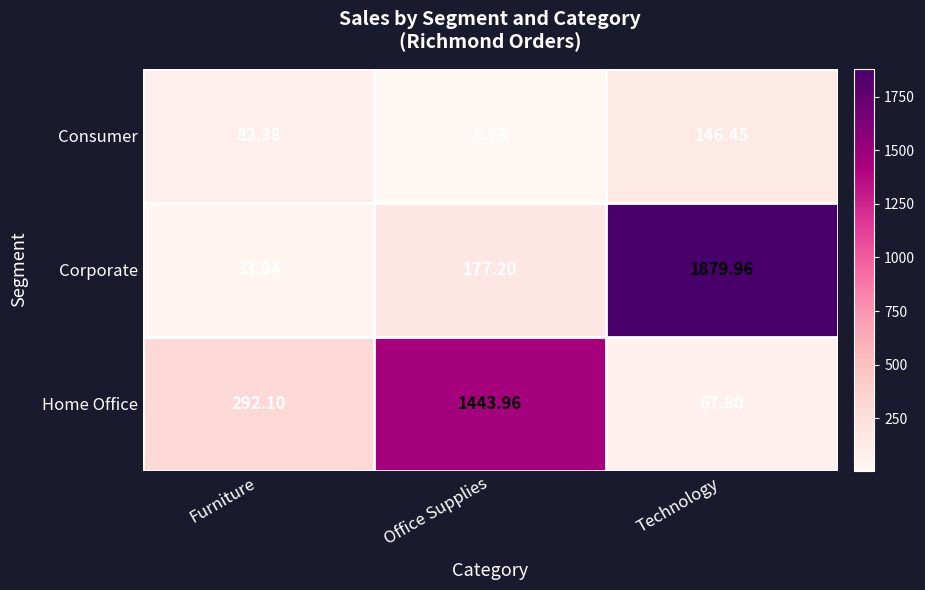

At which category does the chart reach its minimum across all series?

Office Supplies